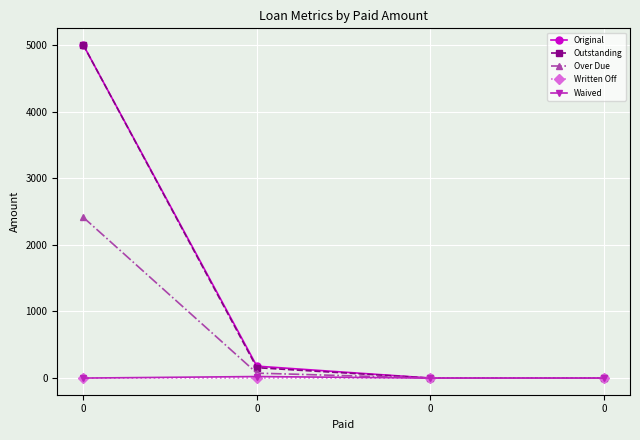

True or false: Waived has more than 1 interior local peaks.

False